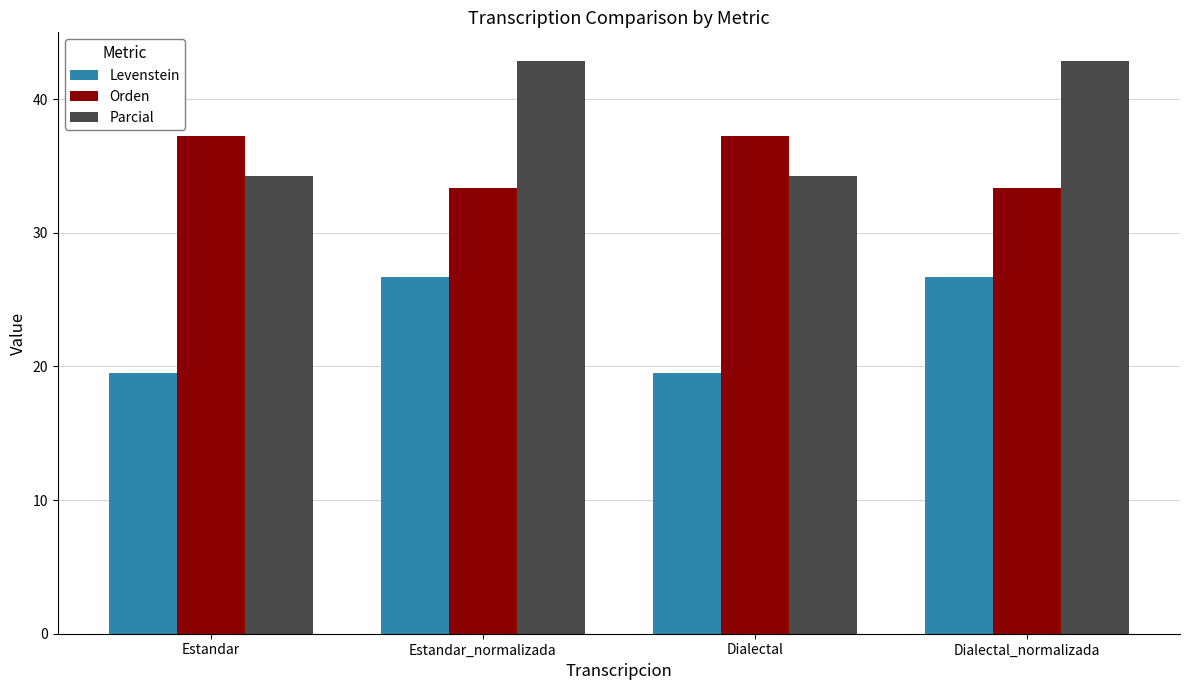

The value of Levenstein at Estandar_normalizada is 26.7. True or false?

True